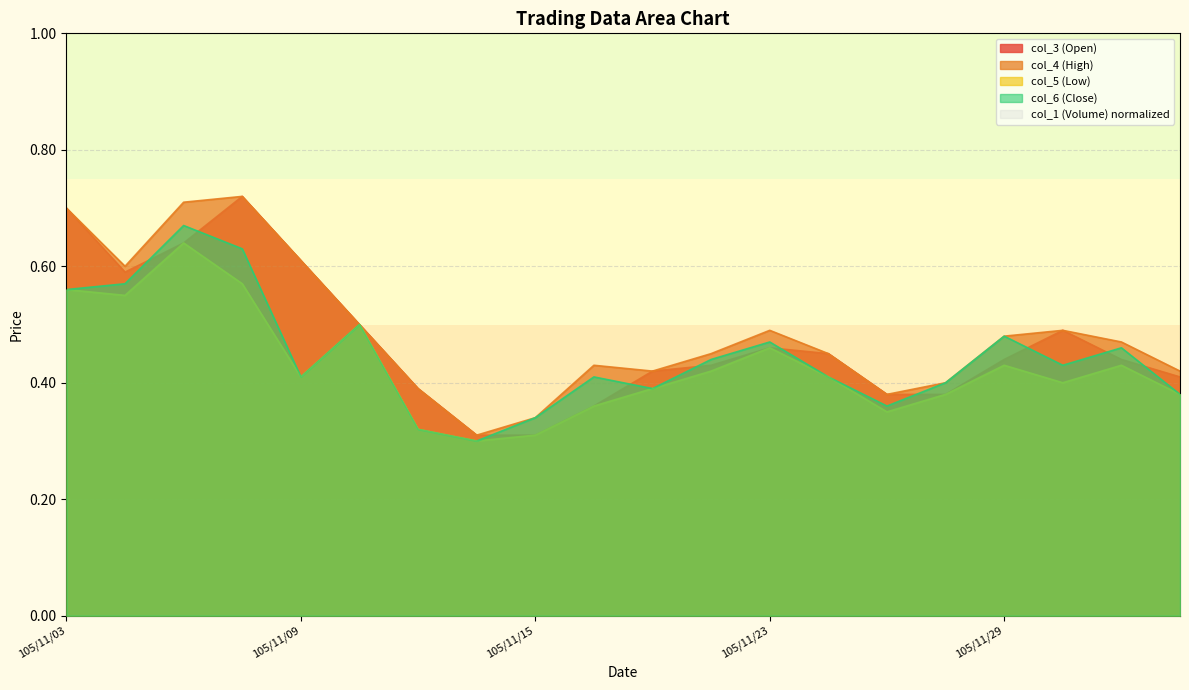

Rank the categories by col_4 (High) value from lowest to highest.

105/11/14, 105/11/15, 105/11/25, 105/11/11, 105/11/28, 105/11/21, 105/12/02, 105/11/18, 105/11/22, 105/11/24, 105/12/01, 105/11/29, 105/11/23, 105/11/30, 105/11/10, 105/11/04, 105/11/09, 105/11/03, 105/11/07, 105/11/08